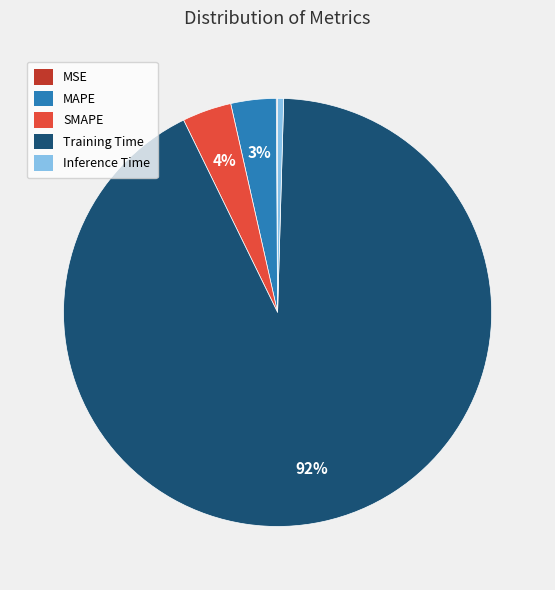

True or false: MAPE accounts for 11% of the total.

False